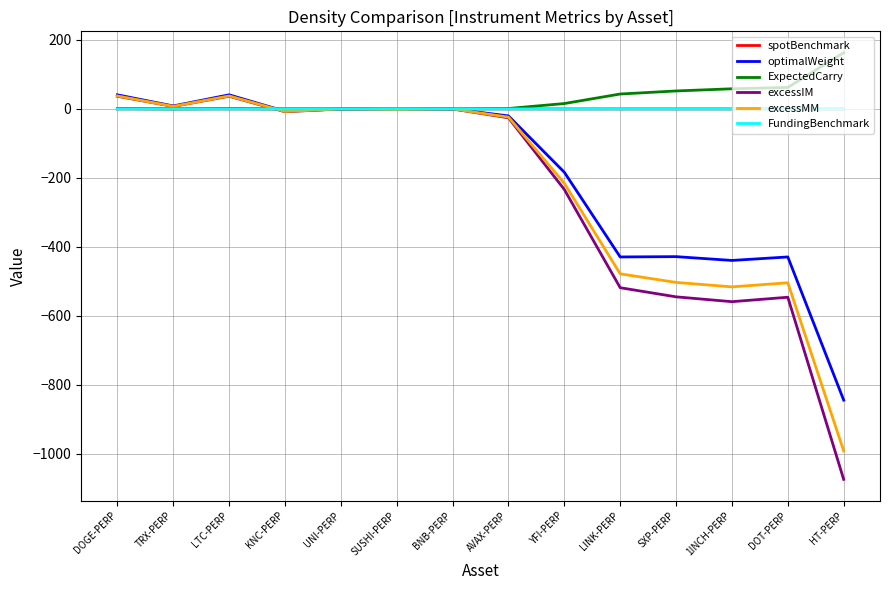

True or false: optimalWeight has more than 0 interior local peaks.

True